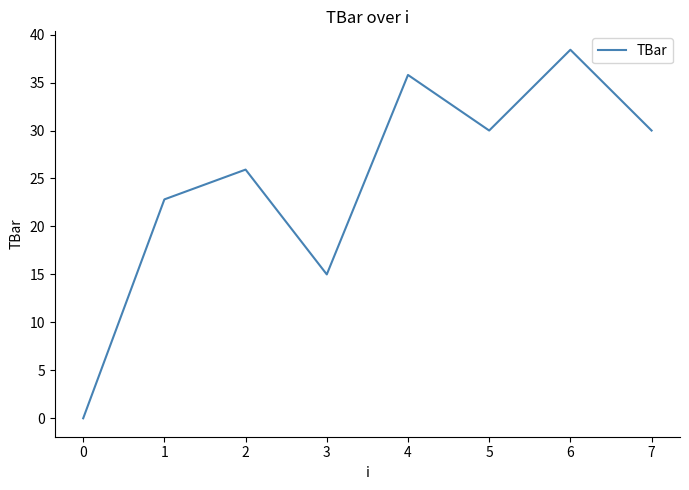

The chart shows a value of 12.7 at 0. True or false?

False